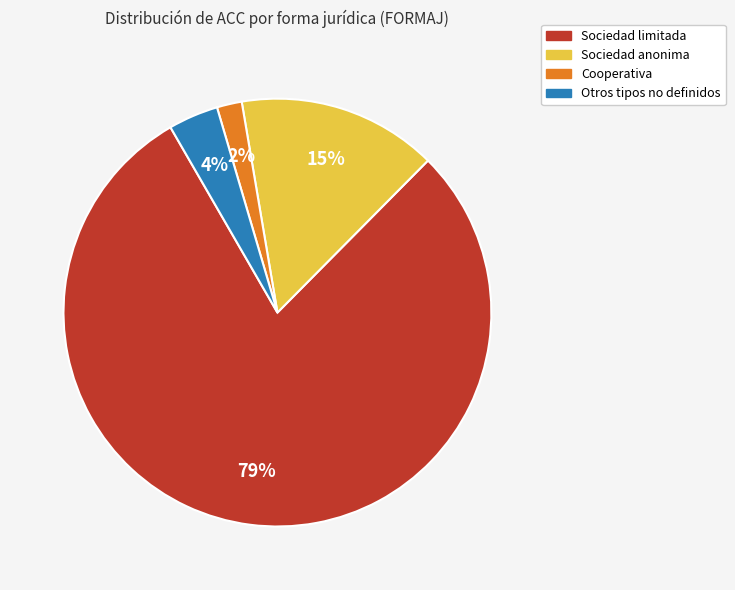

Is the sum of Sociedad anonima and Sociedad limitada greater than half?

Yes